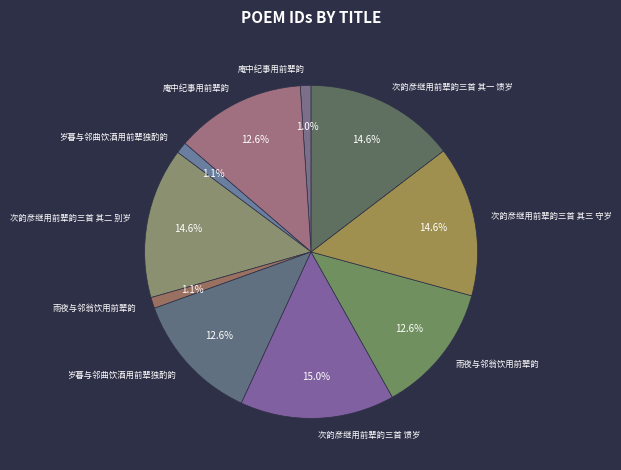

Which category has the smallest portion of the pie?

庵中纪事用前辈韵